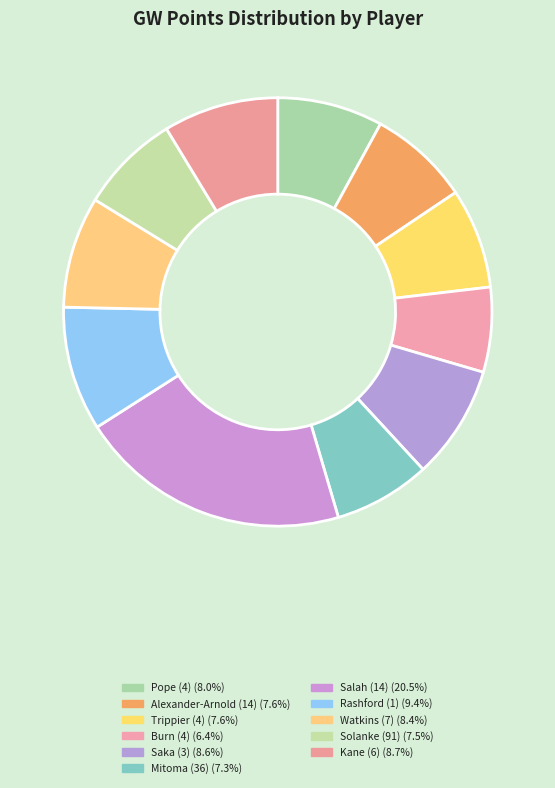

Is the sum of Alexander-Arnold (14) and Rashford (1) greater than half?

No